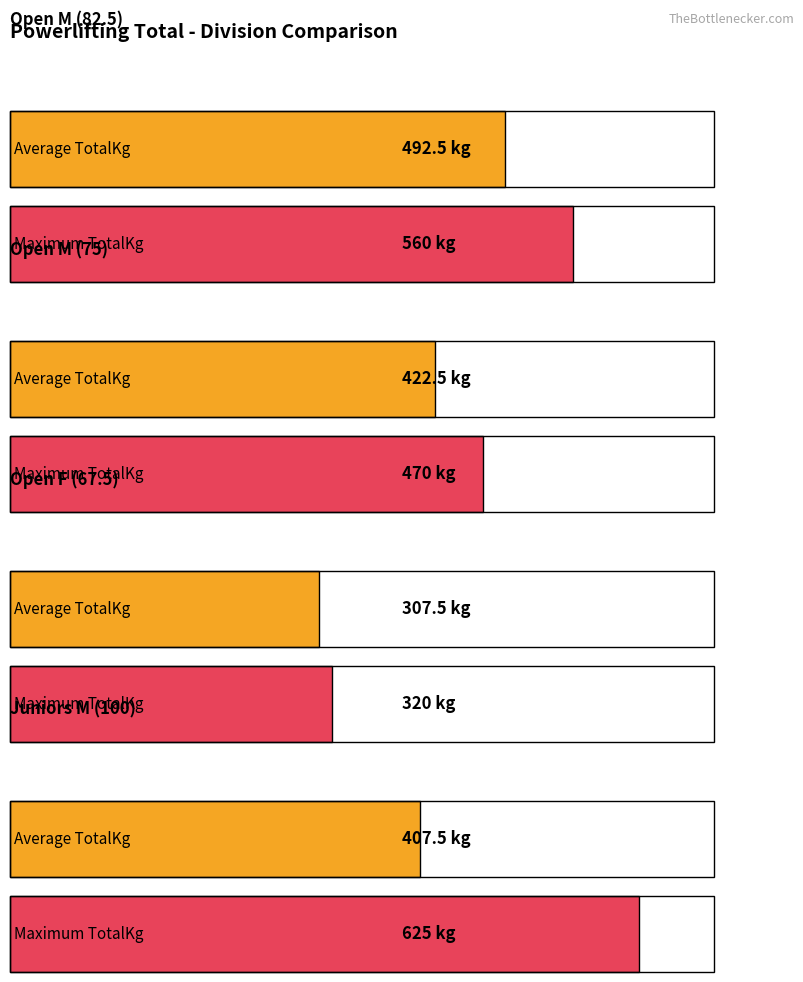

What position from the right is Open M (75)?

3